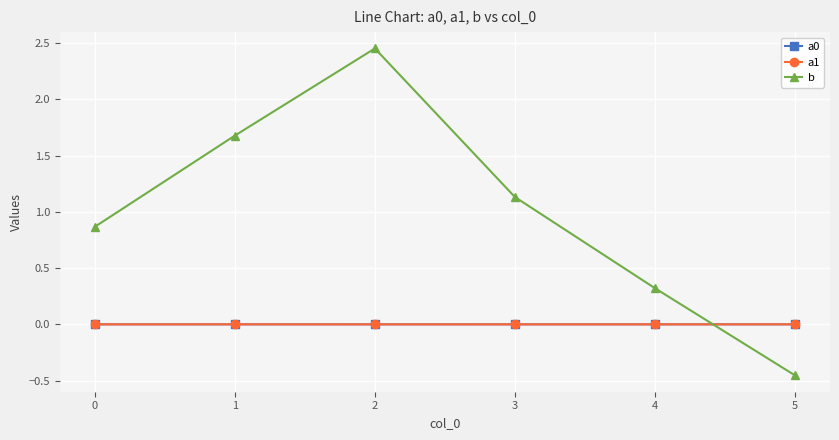

Which series changed the most between 1 and 5?

b